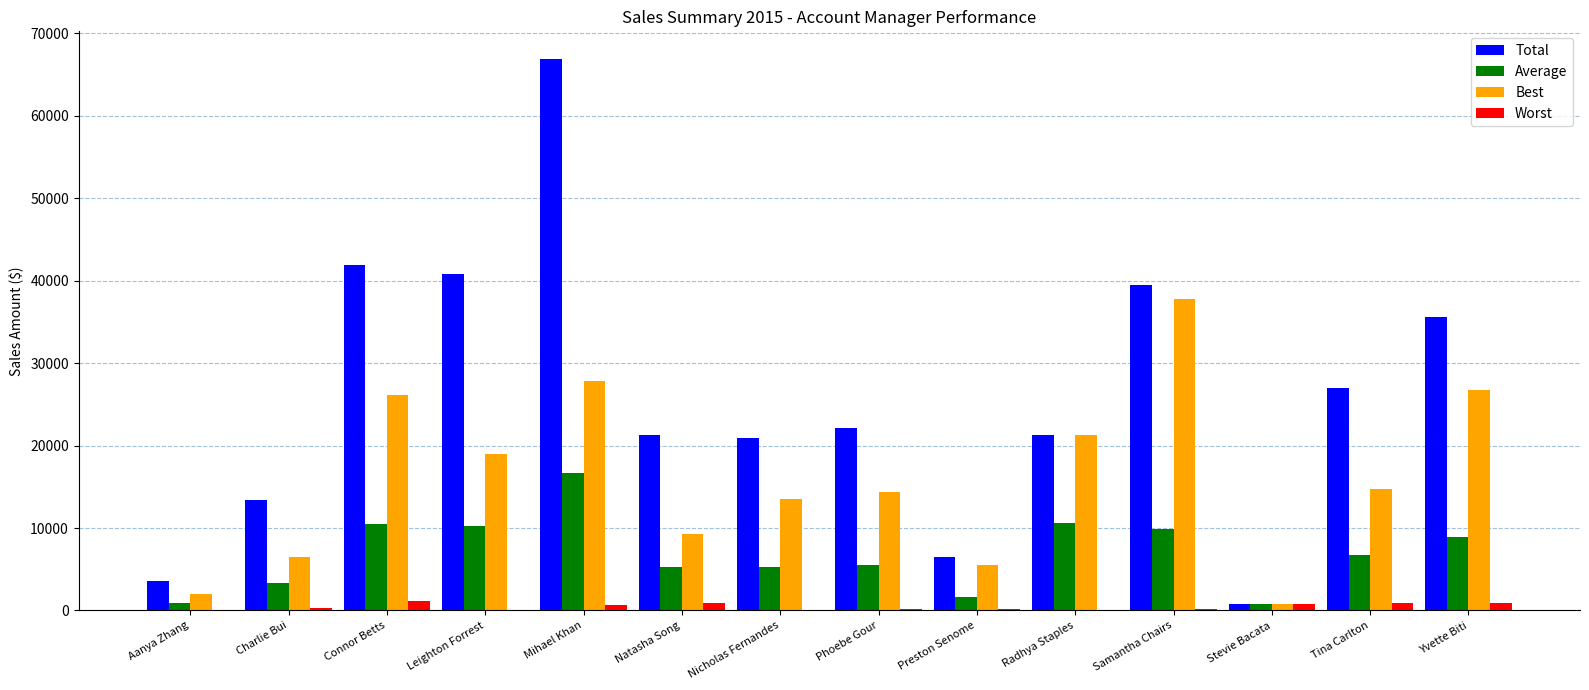

How many groups of bars are there?

14